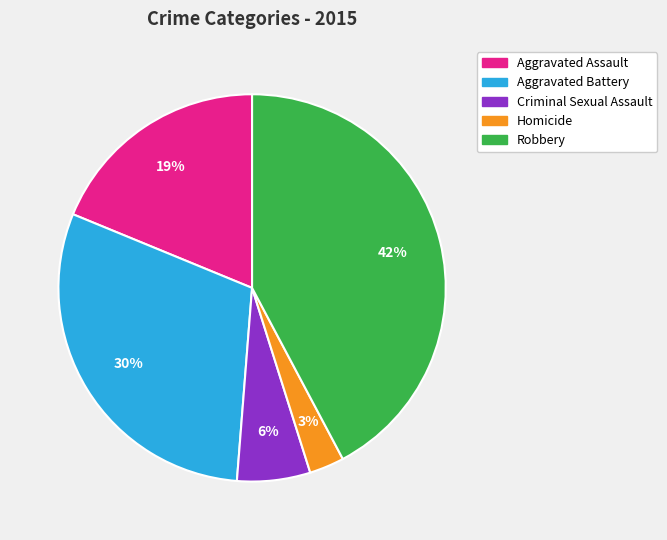

To the nearest percent, what is the combined percentage of Aggravated Battery and Homicide?

33%